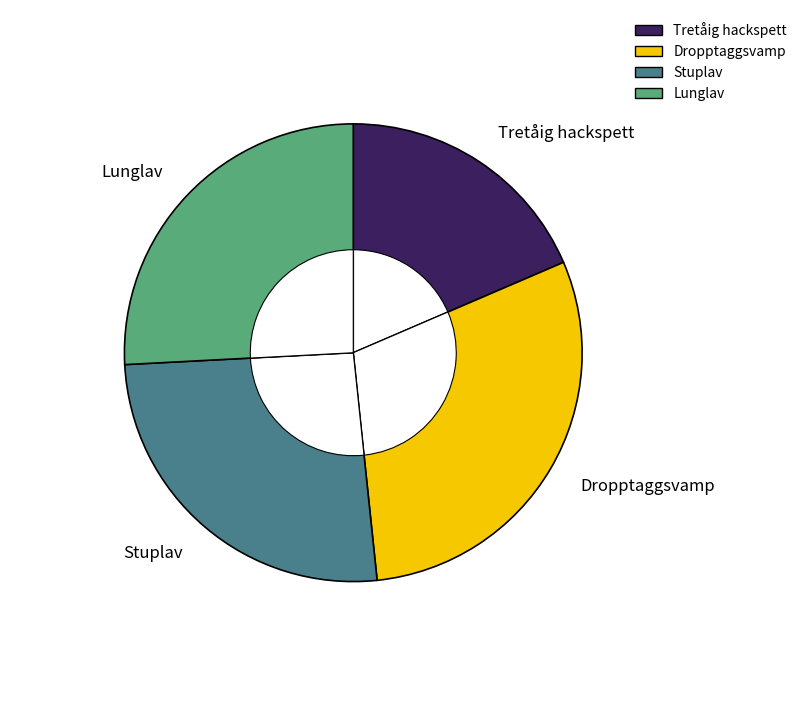

Rank the categories by value from lowest to highest.

Tretåig hackspett, Lunglav, Stuplav, Dropptaggsvamp